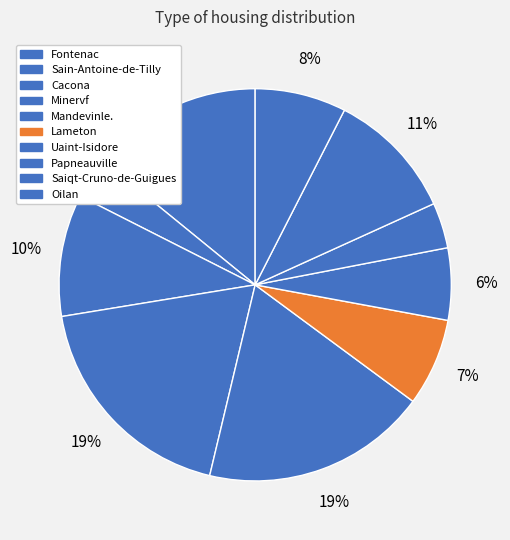

To the nearest percent, what is the combined percentage of Sain-Antoine-de-Tilly and Mandevinle.?

22%